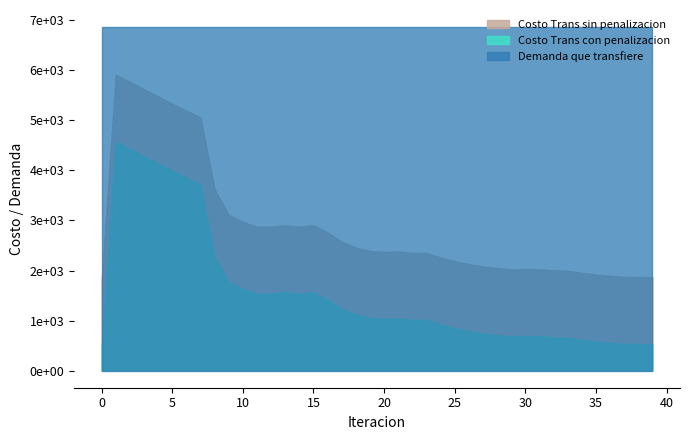

Is the value of Costo Trans sin penalizacion at 14 greater than the value of Costo Trans con penalizacion at 33?

Yes